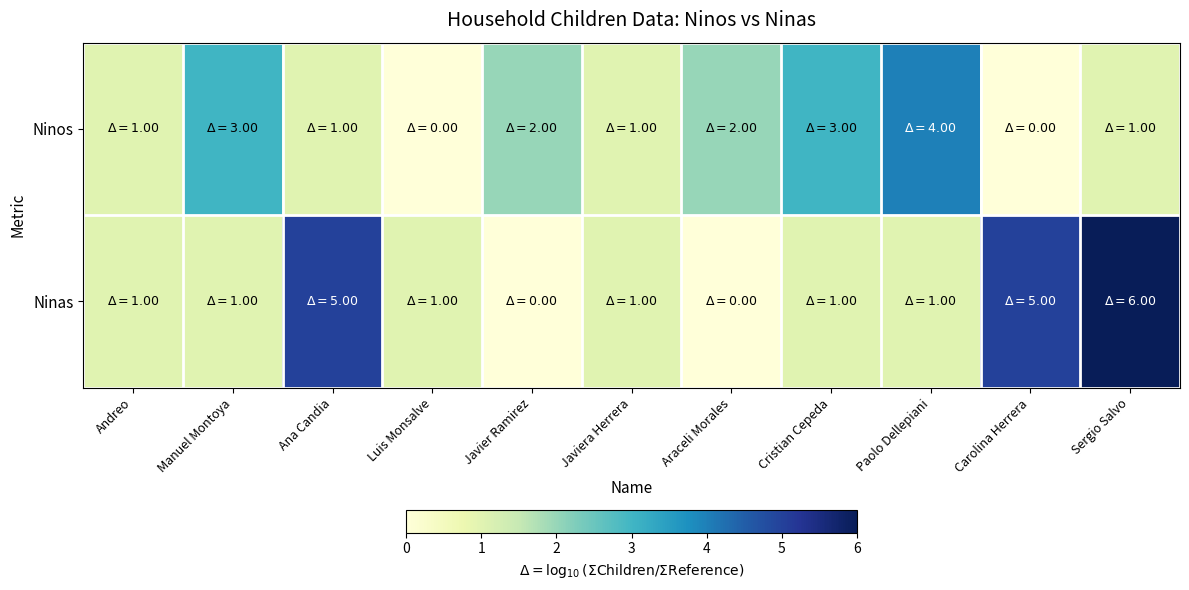

How many series are shown in this chart?

2